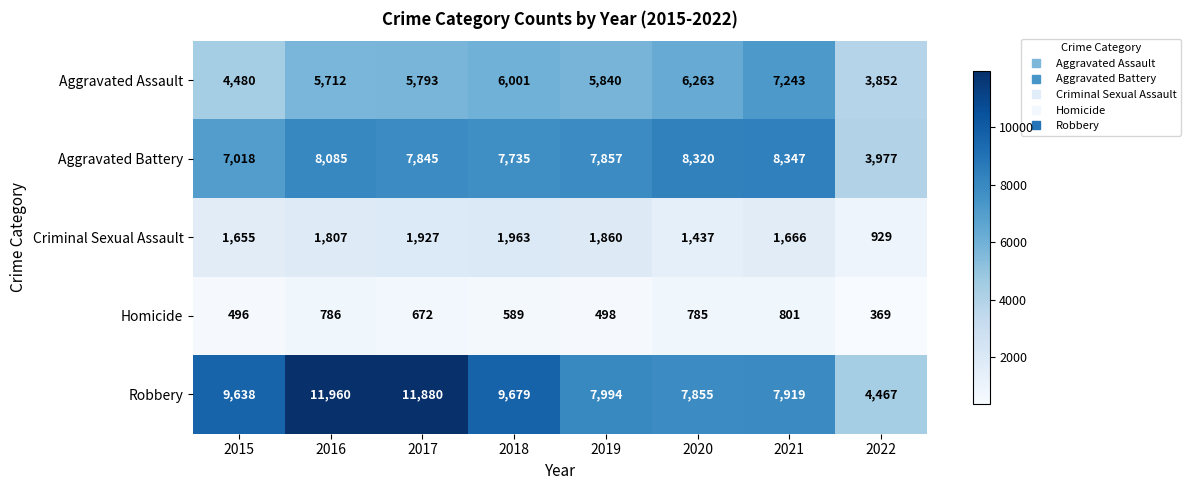

What is the difference between the Criminal Sexual Assault values at 2021 and 2018?

297